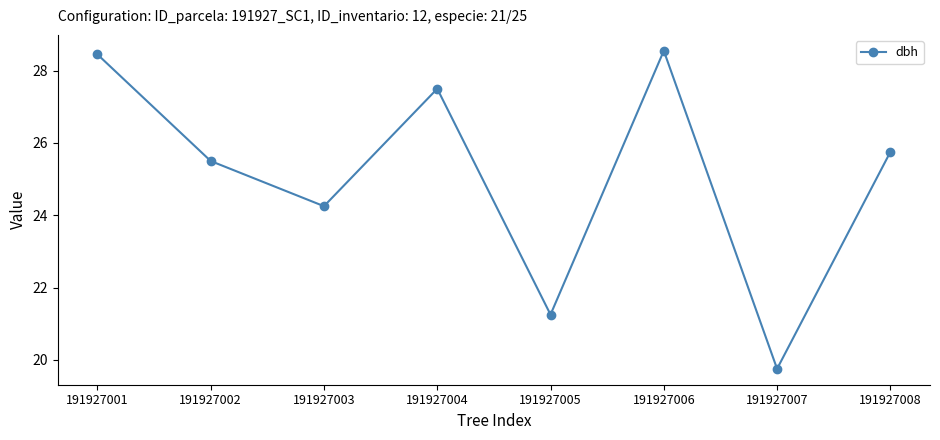

Count the number of categories in the chart.

8